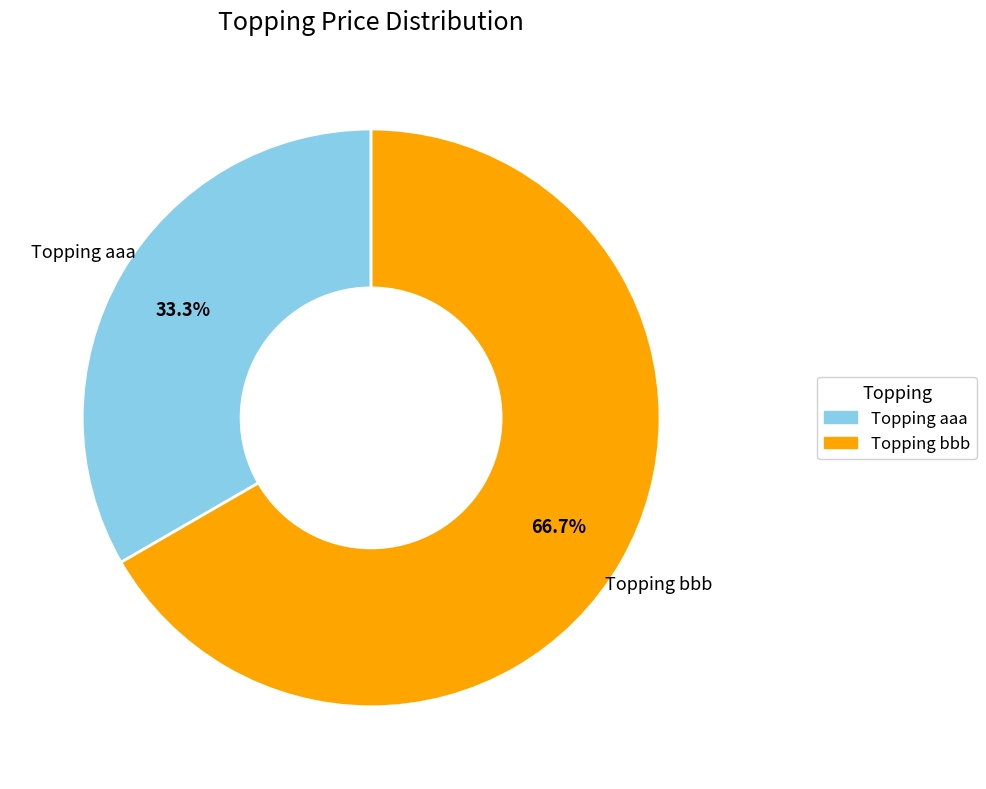

What is the ratio of the value at Topping aaa to the value at Topping bbb?

0.5